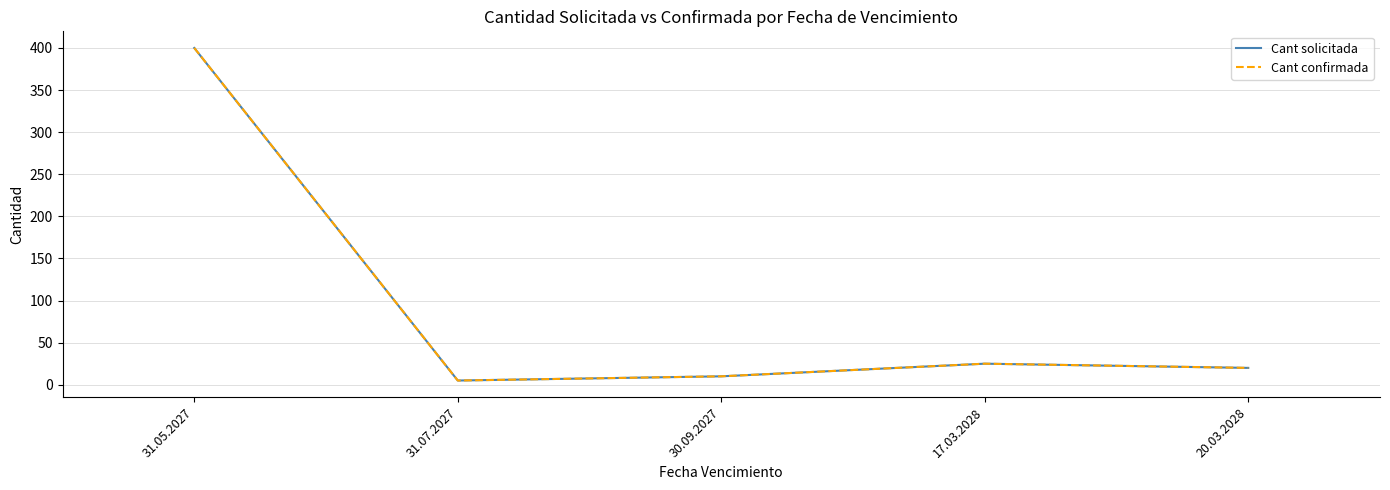

Reading left to right, transcribe all the data shown in this chart.

Cant solicitada: 31.05.2027=400	31.07.2027=5	30.09.2027=10	17.03.2028=25	20.03.2028=20
Cant confirmada: 31.05.2027=400	31.07.2027=5	30.09.2027=10	17.03.2028=25	20.03.2028=20